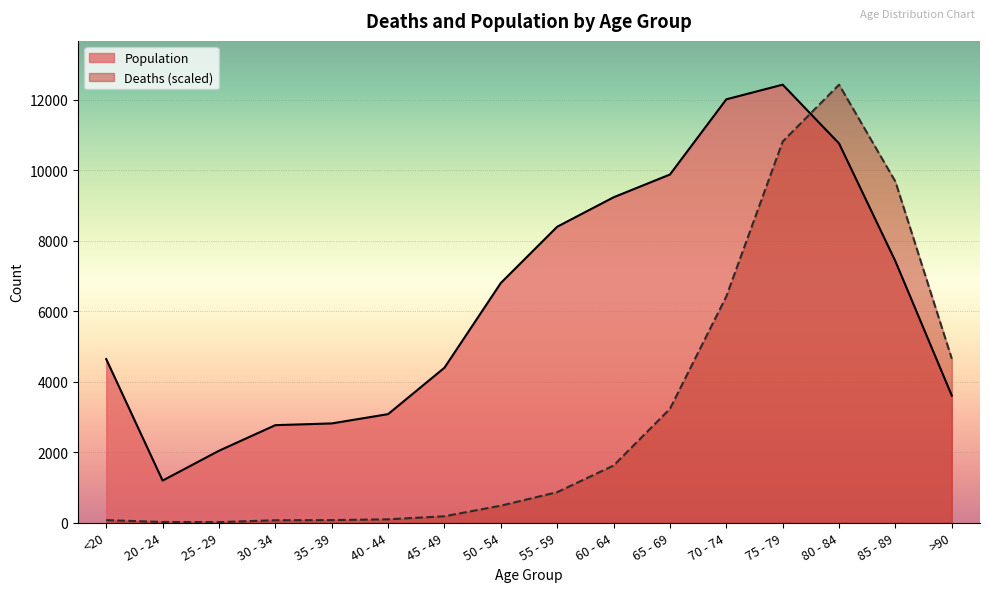

Reading right to left, list all the values displayed in this chart.

Deaths: 4649.9	9679.8	12434.0	10819.4	6420.2	3229.1	1618.4	862.4	478.7	178.6	91.2	68.4	64.6	11.4	15.2	68.4
Population: 3604.0	7417.0	10764.0	12434.0	12018.0	9883.0	9236.0	8400.0	6803.0	4396.0	3078.0	2814.0	2765.0	2038.0	1191.0	4641.0